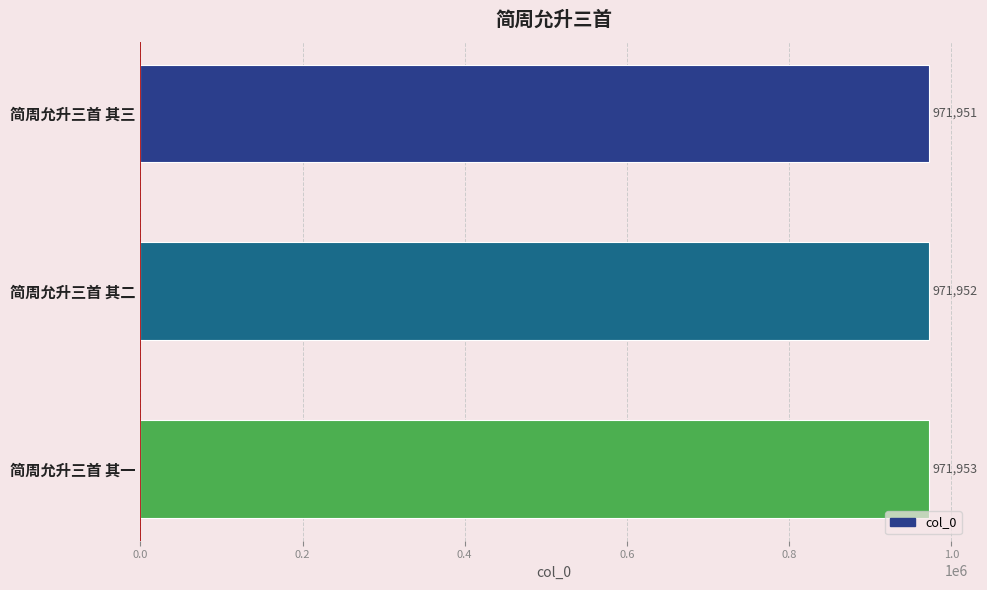

Reading top to bottom, extract all data points from this chart.

971951	971952	971953